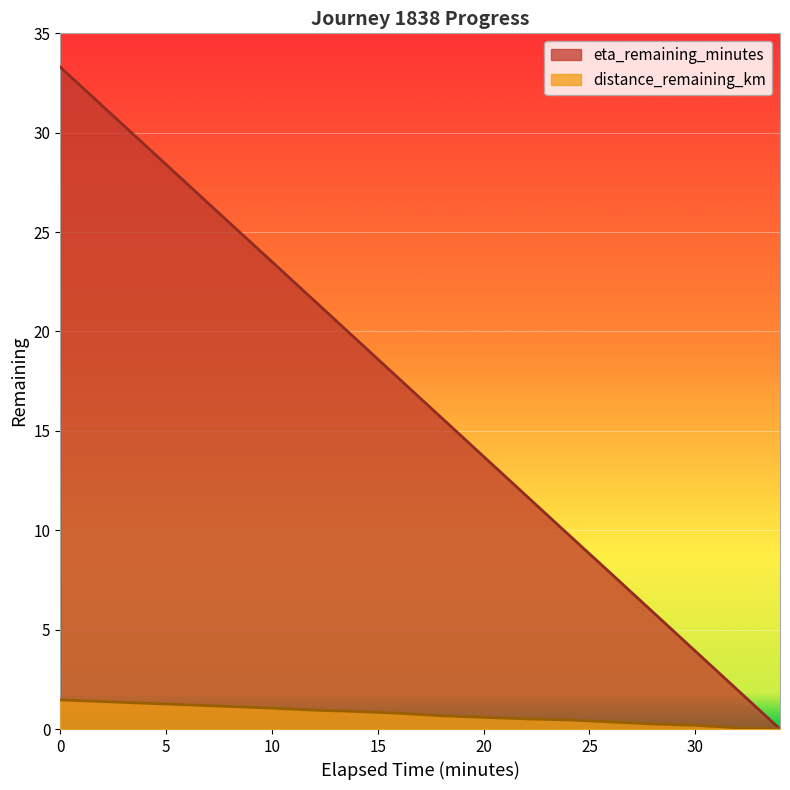

What is the sum of the distance_remaining_km values at 16.0 and 2.0?

2.2